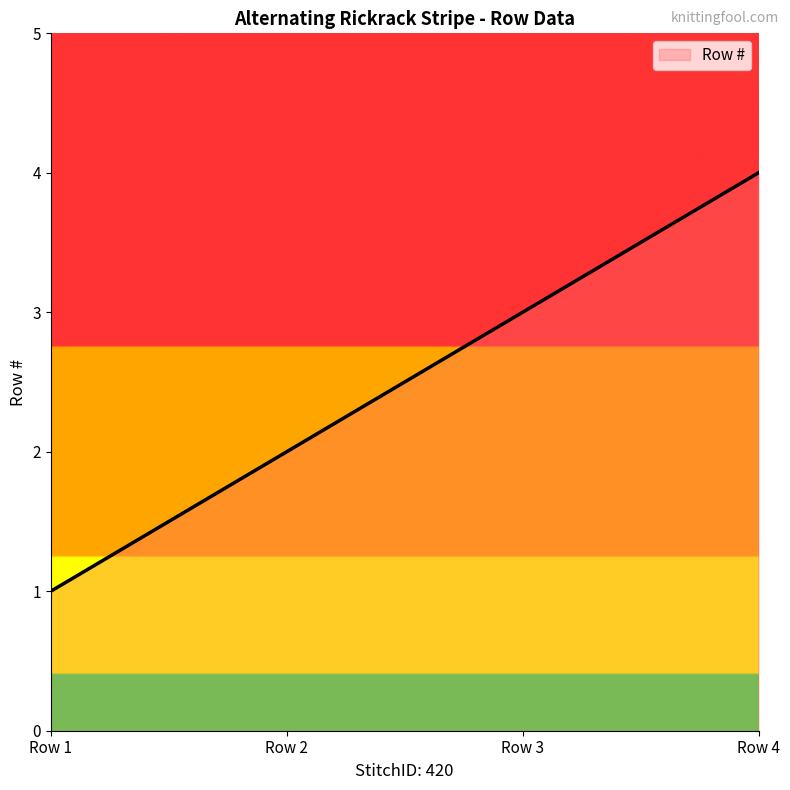

True or false: the data shows 1 at Row 1.

True